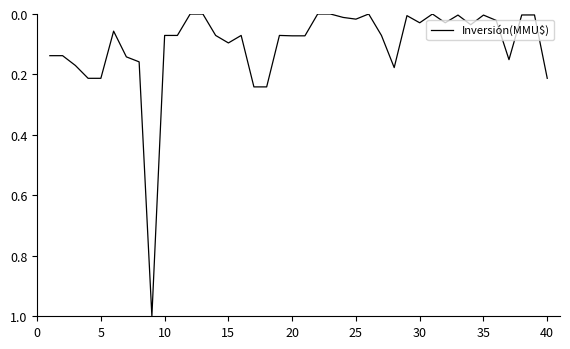

What is the greatest value displayed?

1.0